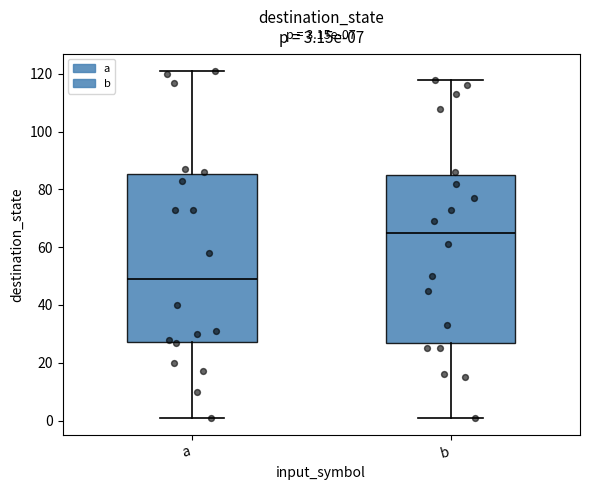

Which box has the highest median line?

b